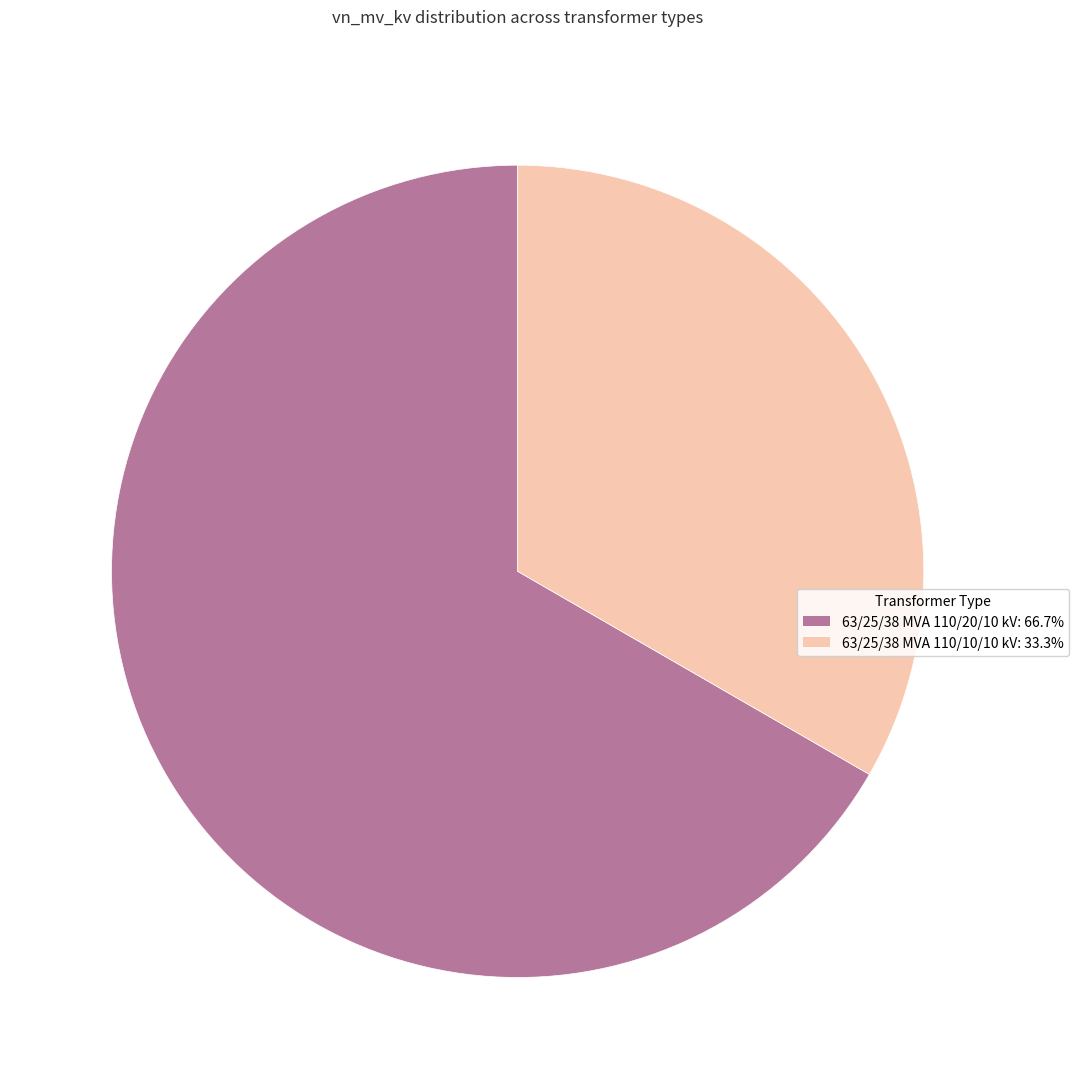

Rank the categories by value from lowest to highest.

63/25/38 MVA 110/10/10 kV, 63/25/38 MVA 110/20/10 kV